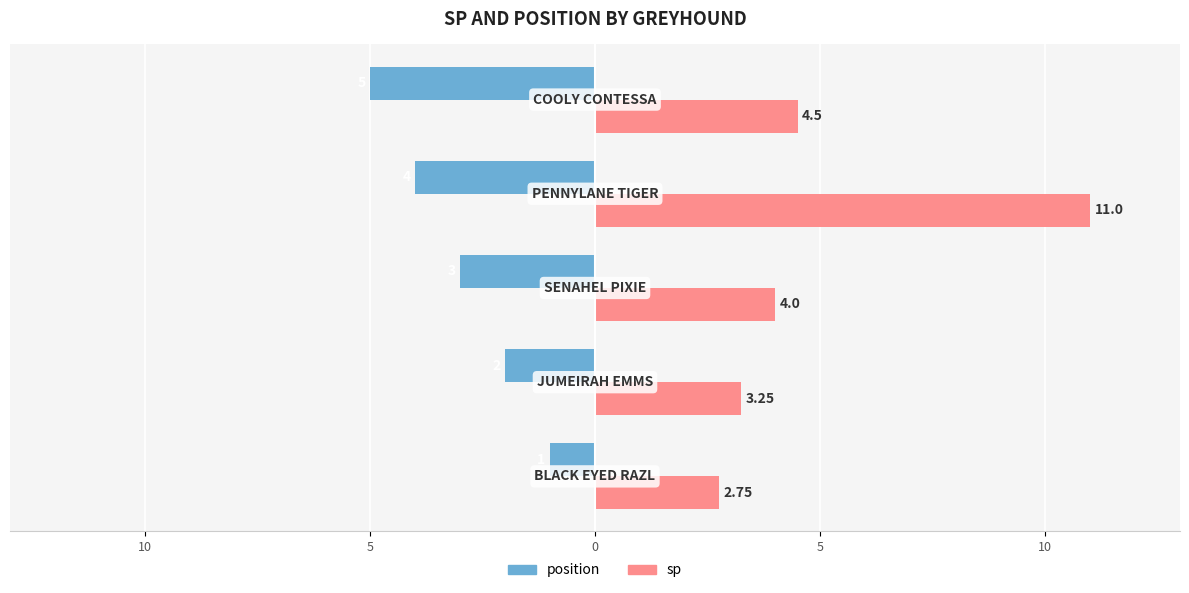

What are all the series names shown in the legend?

position, sp